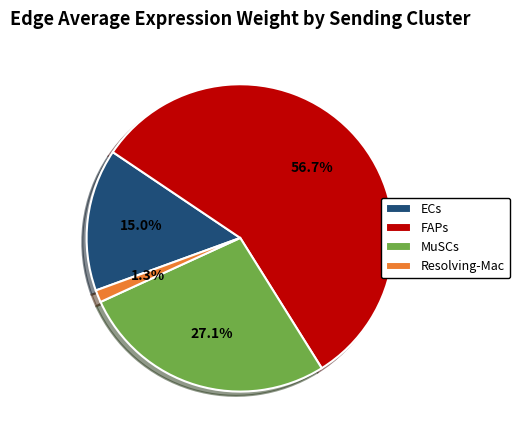

Between ECs and MuSCs, which is larger?

MuSCs